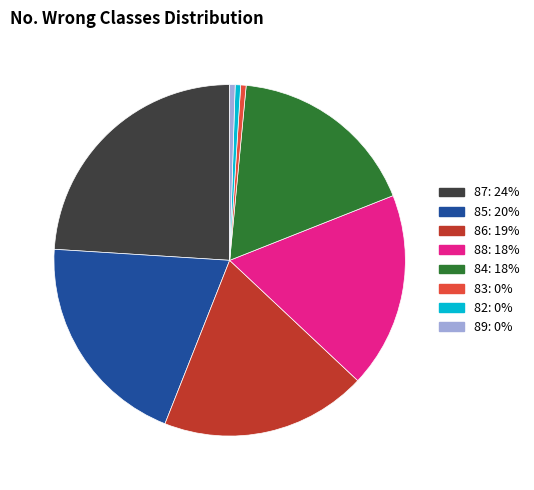

Is there any slice that represents more than half of the pie?

No